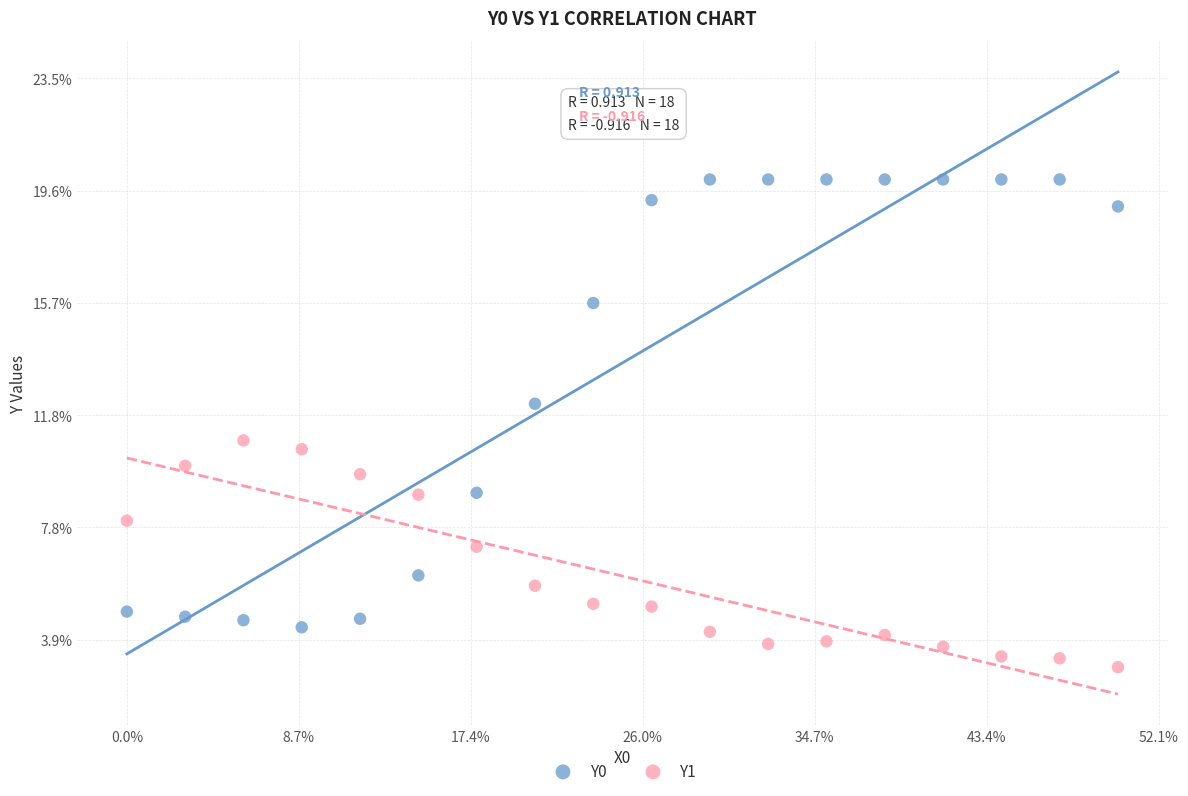

What are all the series names shown in the legend?

Y0, Y1